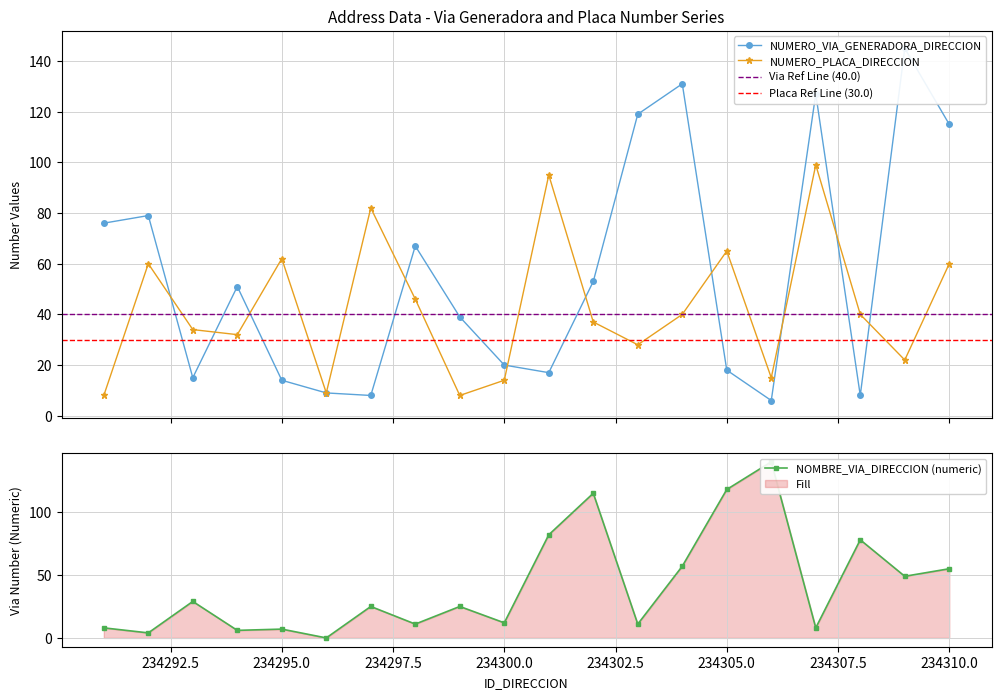

How many lines are shown in the chart?

3